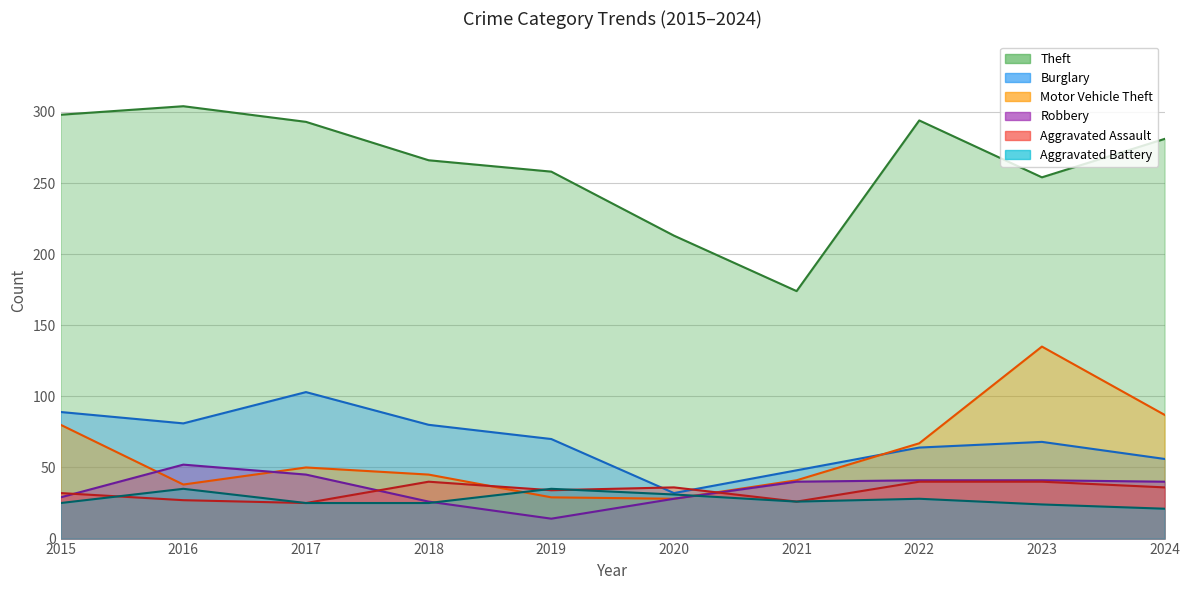

What is the value of the Aggravated Battery point at the 4th from the left?

25